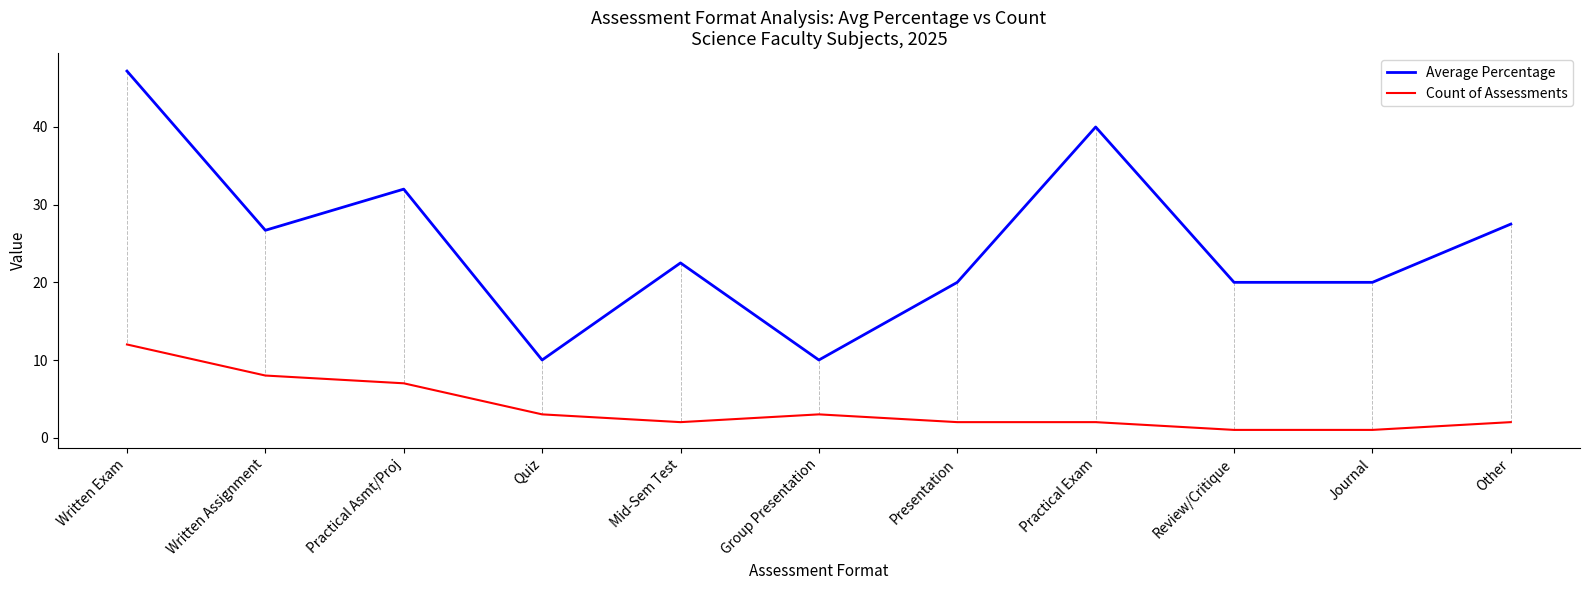

What position from the left is Journal?

10